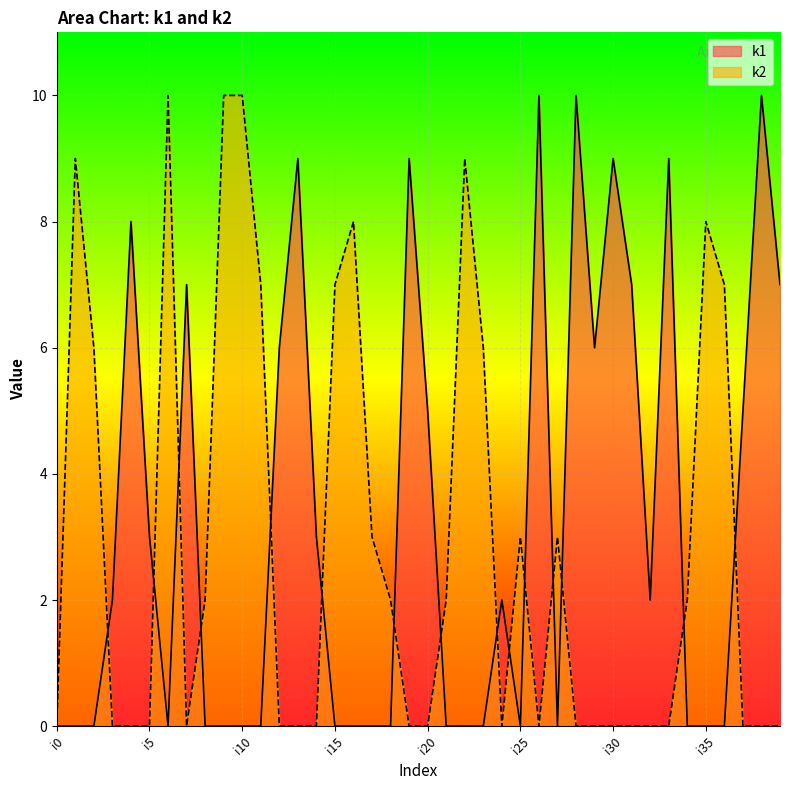

Rank the series by their average value, from lowest to highest.

k2, k1